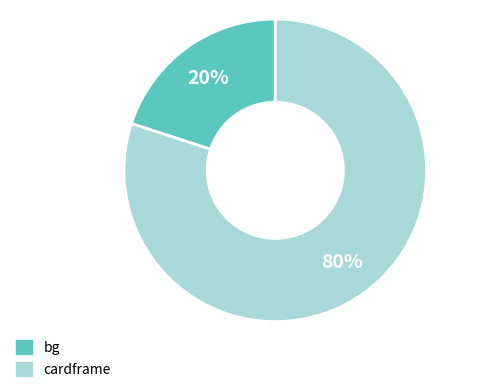

Approximately how many times larger is the value at cardframe compared to bg?

4.0